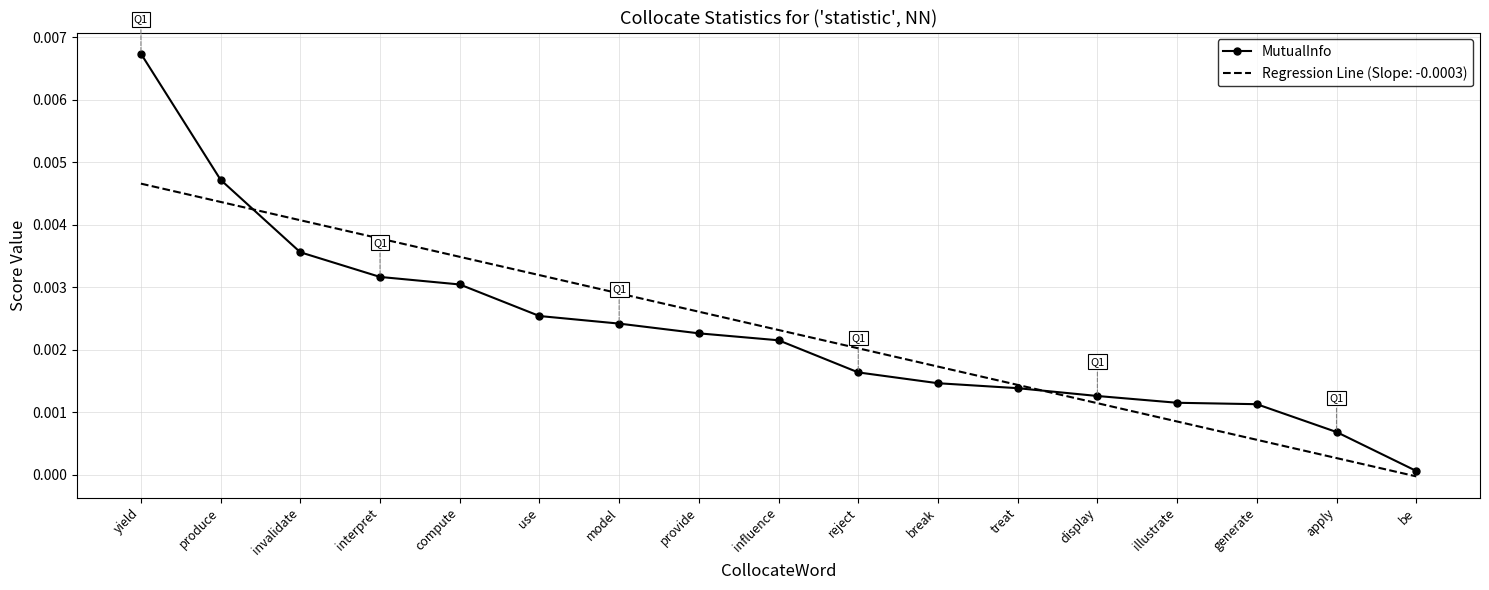

At which label does Regression Line (Slope: -0.0003) reach its peak?

yield